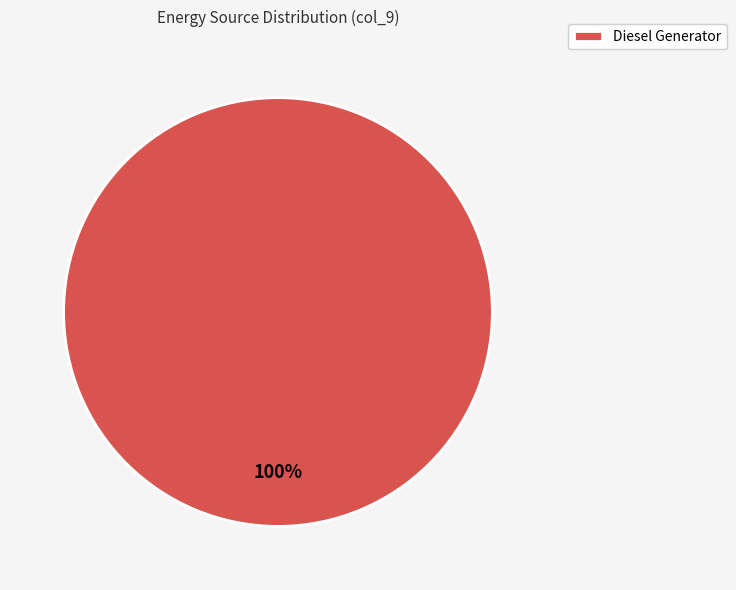

Is there a majority slice in this chart?

Yes